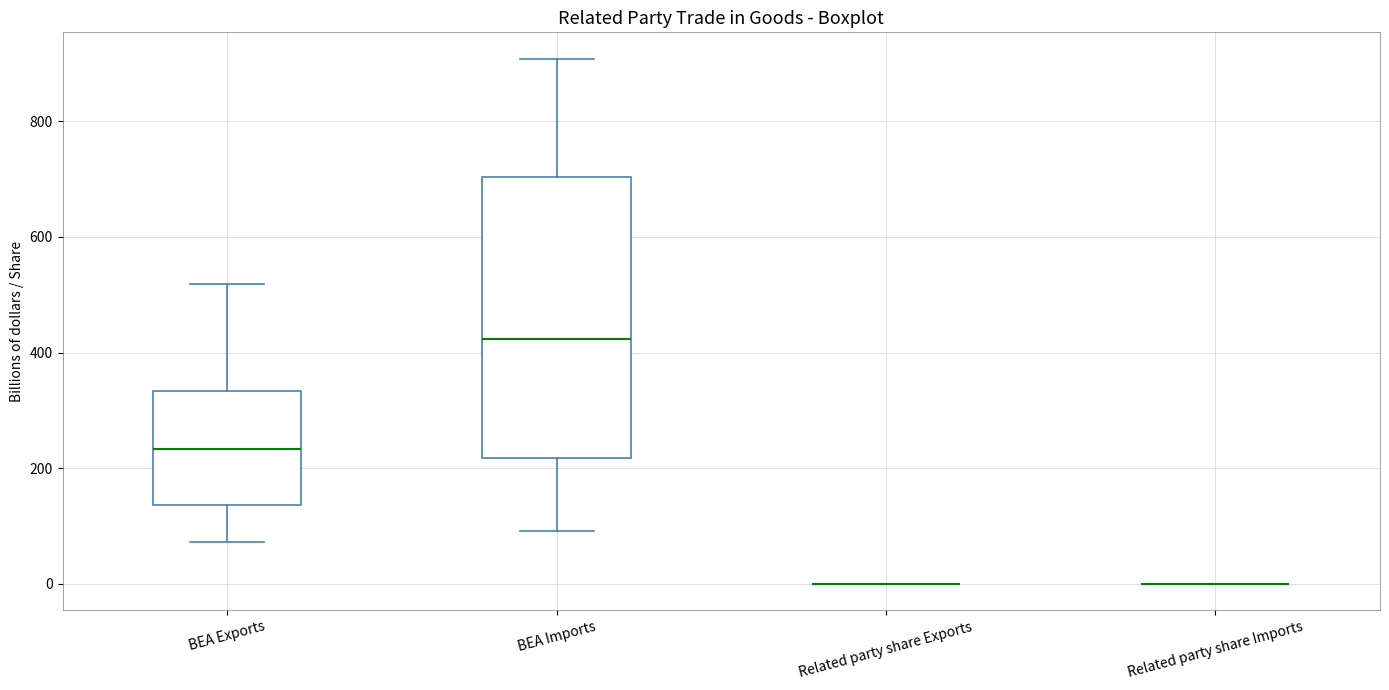

Which box is the tallest, from its lower edge to its upper edge?

BEA Imports